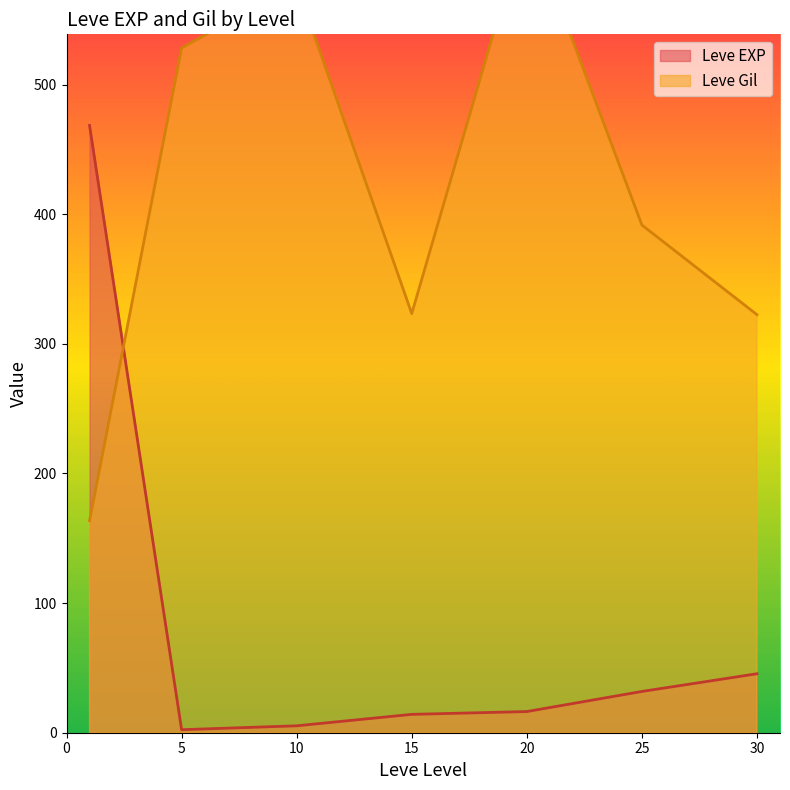

True or false: Leve EXP has a value of 45.5 at 30.

True